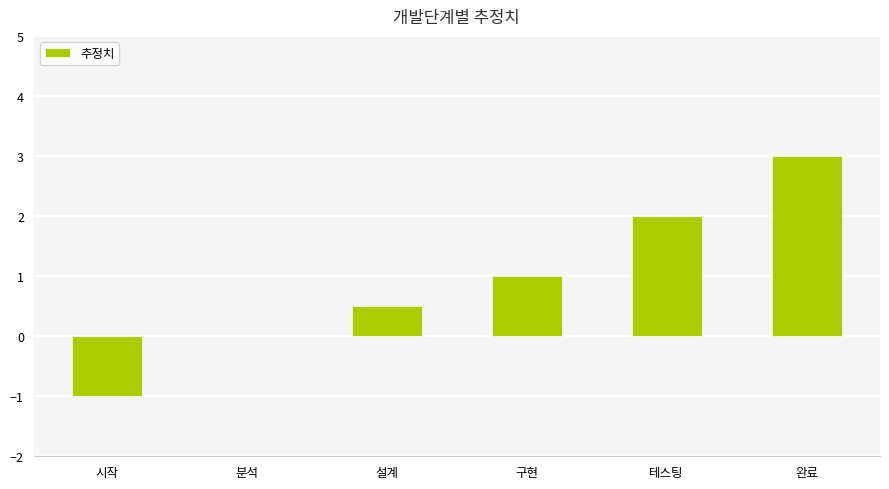

The value at 완료 is 1.9. True or false?

False